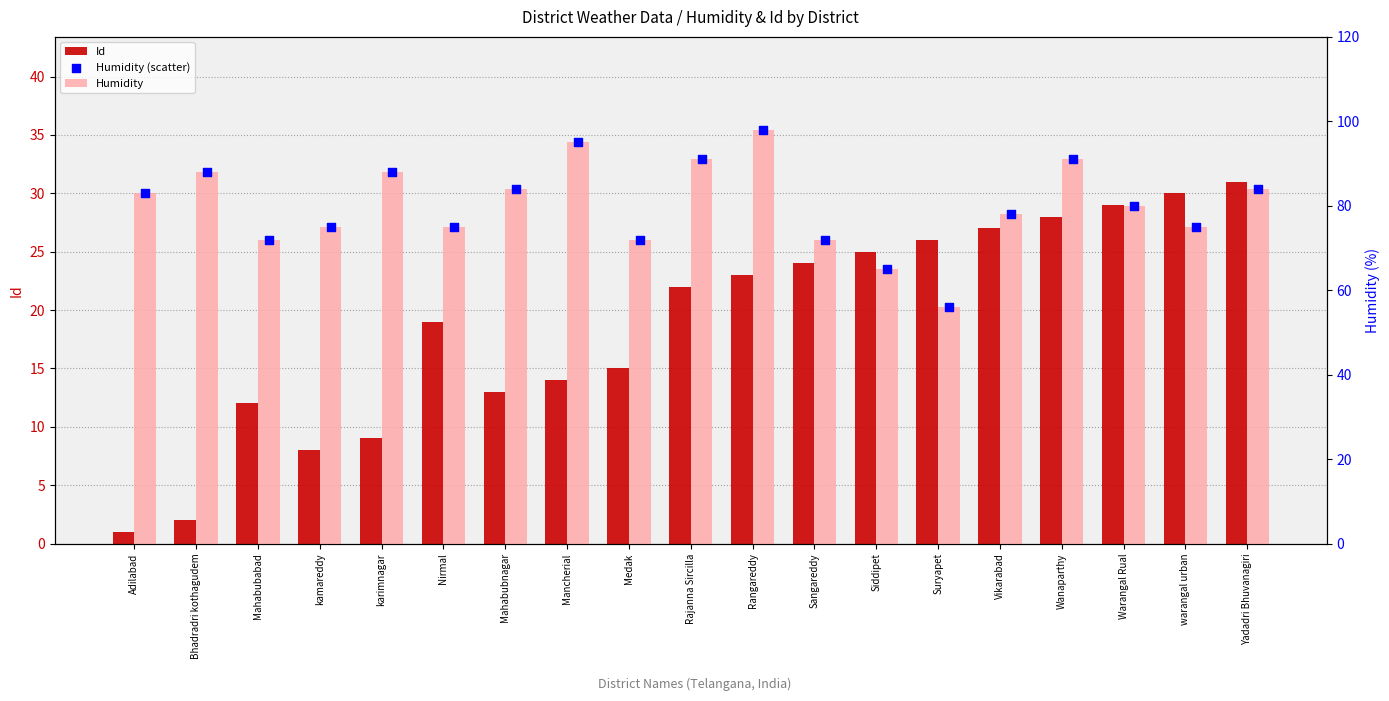

What is the total value across all series at Suryapet?

138